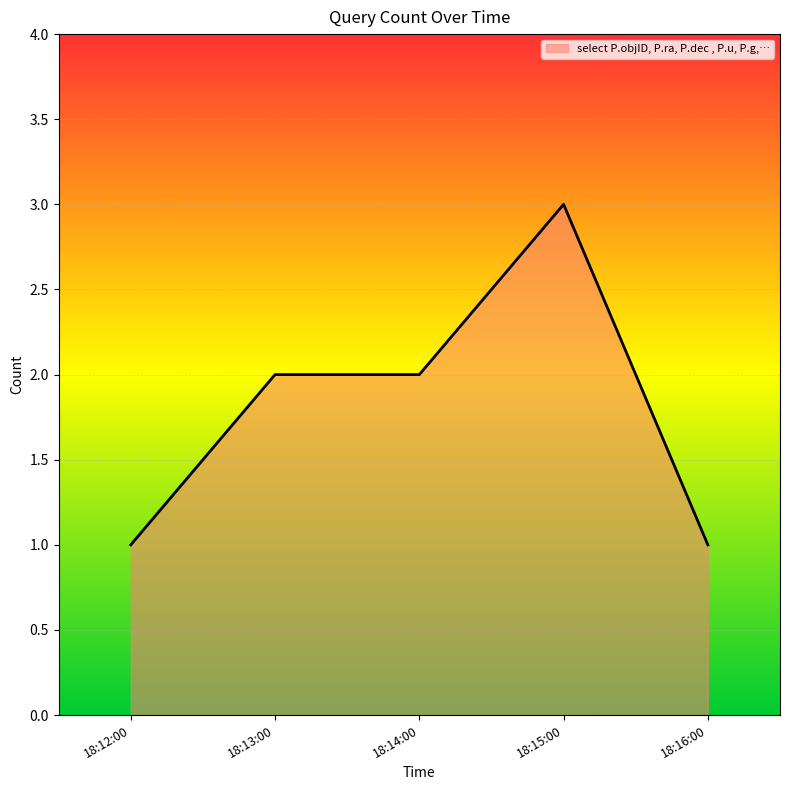

The chart shows a value of 1 at 18:14:00. True or false?

False